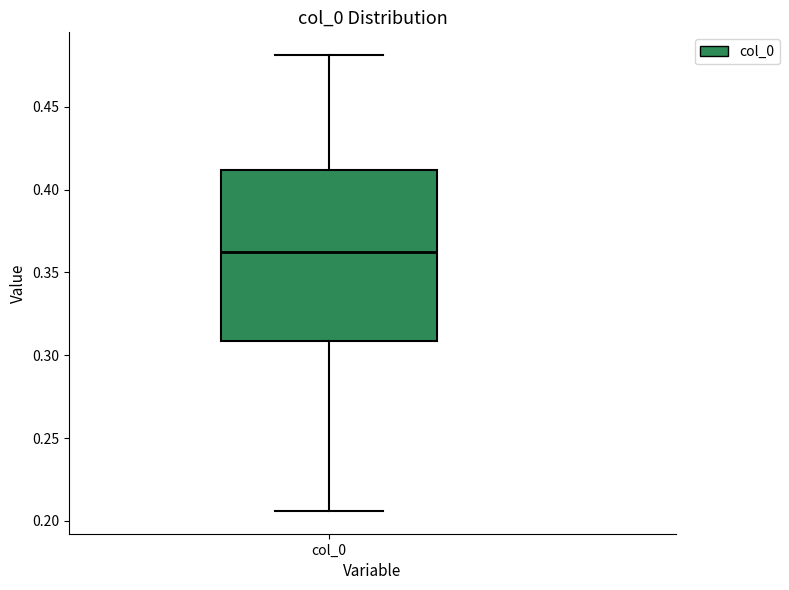

Read this box plot against the y-axis: the position of the median line, the range covered by the box, and the ends of both whiskers. The values are not printed on the chart, so give them approximately, as read against the axis.

median 0.360, box 0.310 to 0.410, whiskers 0.205 to 0.480